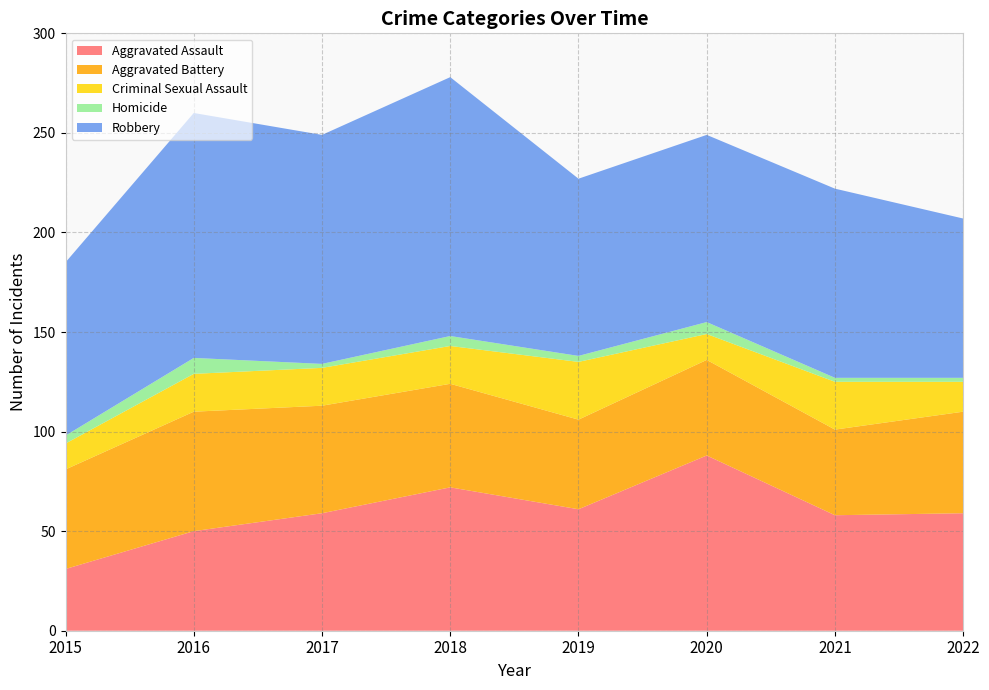

Reading left to right, list all the values displayed in this chart.

Aggravated Assault: 2015=31	2016=50	2017=59	2018=72	2019=61	2020=88	2021=58	2022=59
Aggravated Battery: 2015=50	2016=60	2017=54	2018=52	2019=45	2020=48	2021=43	2022=51
Criminal Sexual Assault: 2015=13	2016=19	2017=19	2018=19	2019=29	2020=13	2021=24	2022=15
Homicide: 2015=4	2016=8	2017=2	2018=5	2019=3	2020=6	2021=2	2022=2
Robbery: 2015=87	2016=123	2017=115	2018=130	2019=89	2020=94	2021=95	2022=80